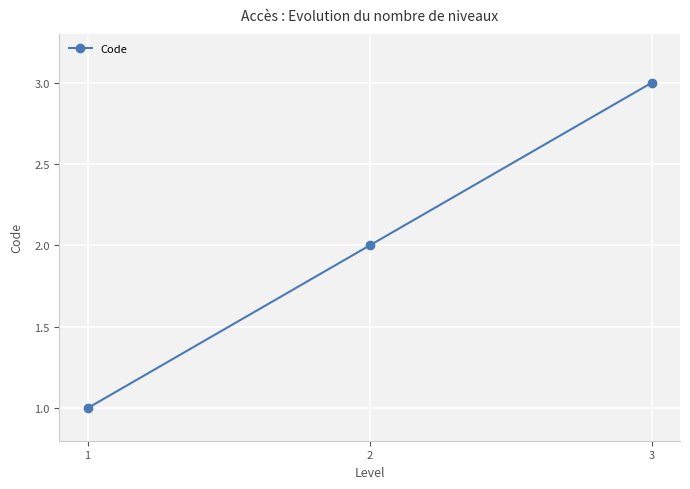

What is the value of the 3rd point from the left?

3